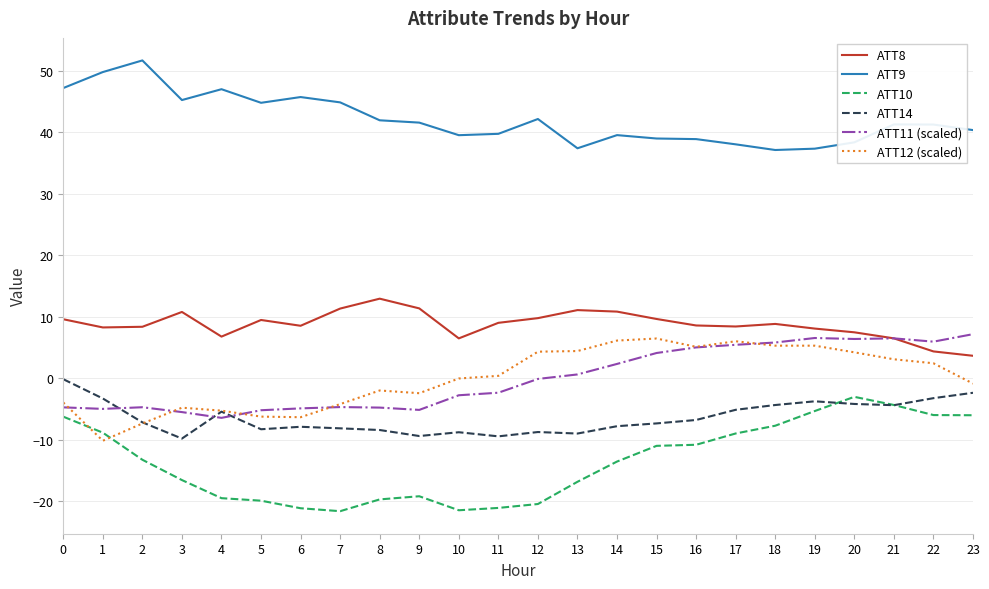

What is the minimum value shown in the chart?

-21.6